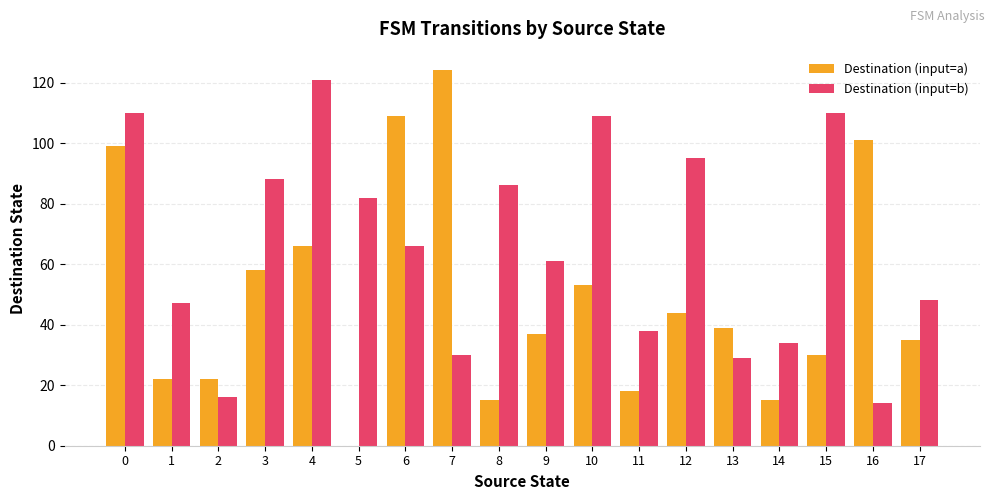

What is the total value across all series at 12?

139